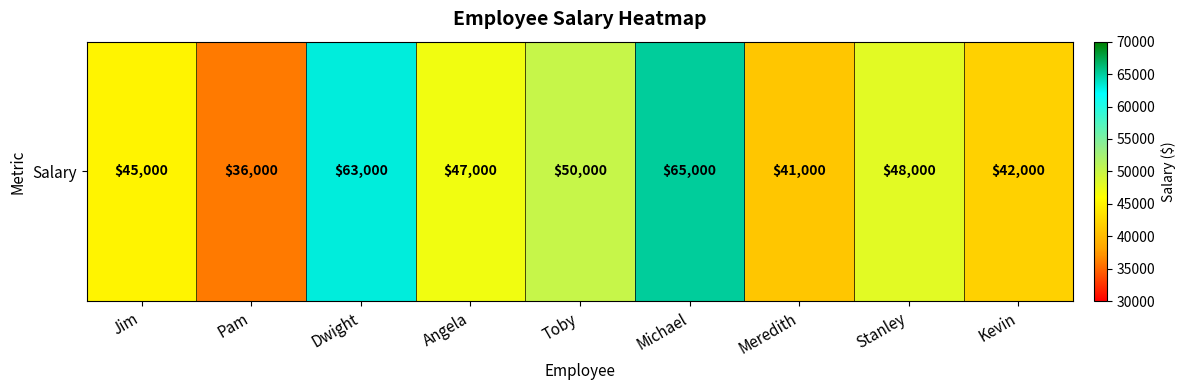

Rank the categories by value from lowest to highest.

Pam, Meredith, Kevin, Jim, Angela, Stanley, Toby, Dwight, Michael